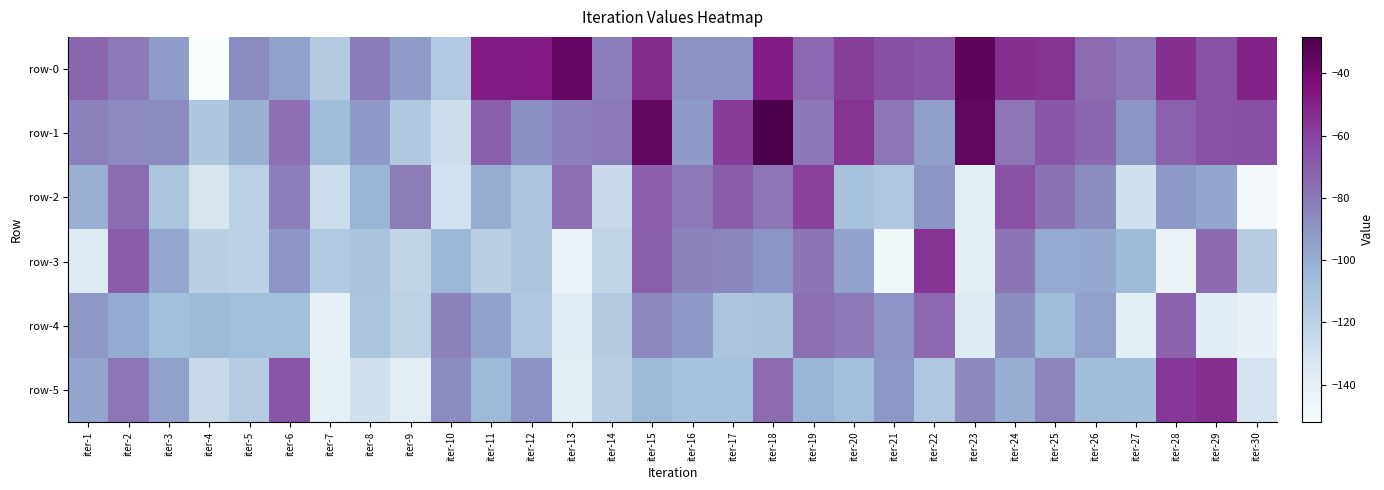

Reading left to right, list all the values displayed in this chart.

row-0: iter-1=-73.3	iter-2=-80.1	iter-3=-93.0	iter-4=-151.9	iter-5=-86.3	iter-6=-94.9	iter-7=-115.3	iter-8=-80.9	iter-9=-92.7	iter-10=-114.7	iter-11=-47.6	iter-12=-47.6	iter-13=-35.8	iter-14=-81.6	iter-15=-52.6	iter-16=-88.9	iter-17=-89.1	iter-18=-47.9	iter-19=-74.0	iter-20=-58.6	iter-21=-64.6	iter-22=-66.7	iter-23=-33.8	iter-24=-54.1	iter-25=-55.7	iter-26=-75.1	iter-27=-80.4	iter-28=-54.1	iter-29=-65.2	iter-30=-50.3
row-1: iter-1=-82.5	iter-2=-85.9	iter-3=-86.6	iter-4=-112.9	iter-5=-101.5	iter-6=-76.8	iter-7=-106.8	iter-8=-92.0	iter-9=-114.1	iter-10=-127.1	iter-11=-70.8	iter-12=-87.8	iter-13=-82.3	iter-14=-80.2	iter-15=-35.4	iter-16=-92.5	iter-17=-58.0	iter-18=-28.3	iter-19=-79.5	iter-20=-55.0	iter-21=-78.7	iter-22=-94.2	iter-23=-35.3	iter-24=-78.7	iter-25=-67.0	iter-26=-73.4	iter-27=-90.6	iter-28=-71.1	iter-29=-65.1	iter-30=-64.8
row-2: iter-1=-100.5	iter-2=-75.3	iter-3=-112.1	iter-4=-132.1	iter-5=-119.4	iter-6=-81.9	iter-7=-126.6	iter-8=-103.0	iter-9=-81.0	iter-10=-130.0	iter-11=-99.0	iter-12=-112.1	iter-13=-76.8	iter-14=-125.0	iter-15=-69.9	iter-16=-80.2	iter-17=-69.4	iter-18=-79.0	iter-19=-59.8	iter-20=-110.1	iter-21=-113.4	iter-22=-90.3	iter-23=-137.5	iter-24=-65.4	iter-25=-77.1	iter-26=-87.6	iter-27=-128.8	iter-28=-91.8	iter-29=-96.5	iter-30=-149.4
row-3: iter-1=-135.9	iter-2=-69.7	iter-3=-97.1	iter-4=-118.5	iter-5=-119.8	iter-6=-90.0	iter-7=-115.1	iter-8=-111.3	iter-9=-121.7	iter-10=-103.8	iter-11=-118.8	iter-12=-111.6	iter-13=-143.5	iter-14=-121.6	iter-15=-70.4	iter-16=-83.8	iter-17=-84.7	iter-18=-90.2	iter-19=-78.2	iter-20=-95.3	iter-21=-147.0	iter-22=-55.3	iter-23=-138.8	iter-24=-78.3	iter-25=-98.4	iter-26=-98.1	iter-27=-106.0	iter-28=-143.8	iter-29=-74.4	iter-30=-116.5
row-4: iter-1=-91.6	iter-2=-98.4	iter-3=-107.6	iter-4=-105.5	iter-5=-107.9	iter-6=-107.6	iter-7=-141.1	iter-8=-111.8	iter-9=-120.9	iter-10=-82.5	iter-11=-95.1	iter-12=-113.7	iter-13=-137.2	iter-14=-115.7	iter-15=-84.9	iter-16=-91.8	iter-17=-111.4	iter-18=-111.3	iter-19=-76.4	iter-20=-80.0	iter-21=-89.7	iter-22=-74.2	iter-23=-135.7	iter-24=-87.4	iter-25=-106.9	iter-26=-94.6	iter-27=-139.1	iter-28=-71.6	iter-29=-137.2	iter-30=-142.1
row-5: iter-1=-96.0	iter-2=-78.9	iter-3=-94.6	iter-4=-124.6	iter-5=-115.9	iter-6=-66.9	iter-7=-140.2	iter-8=-129.3	iter-9=-137.6	iter-10=-86.7	iter-11=-105.1	iter-12=-89.3	iter-13=-138.5	iter-14=-117.3	iter-15=-105.3	iter-16=-109.8	iter-17=-109.8	iter-18=-75.1	iter-19=-103.1	iter-20=-108.3	iter-21=-91.3	iter-22=-113.4	iter-23=-85.4	iter-24=-99.5	iter-25=-84.3	iter-26=-106.6	iter-27=-107.1	iter-28=-56.7	iter-29=-53.8	iter-30=-130.8